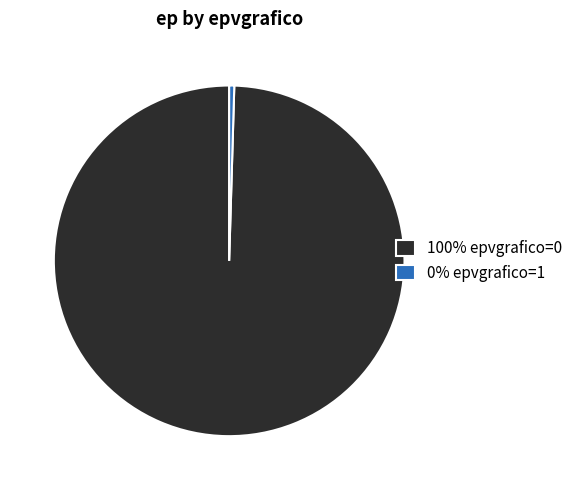

The 100% epvgrafico=0 slice represents 100% of the pie. True or false?

True